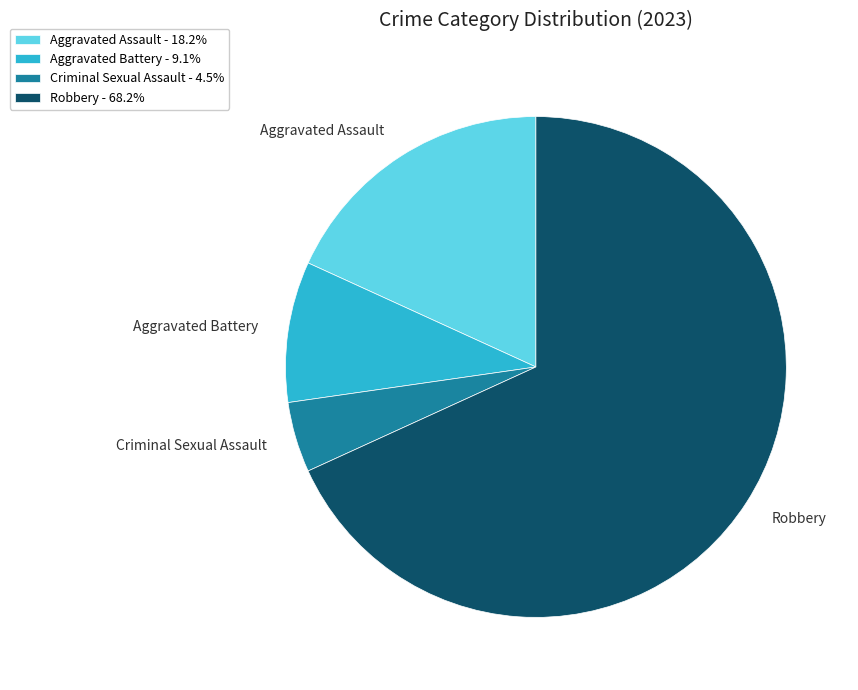

Does Aggravated Assault account for over 50% of the chart?

No